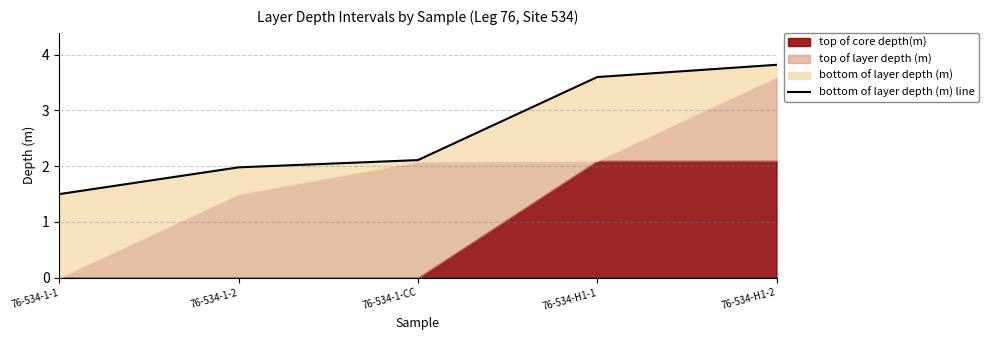

Read the value at 76-534-1-2.

2.0